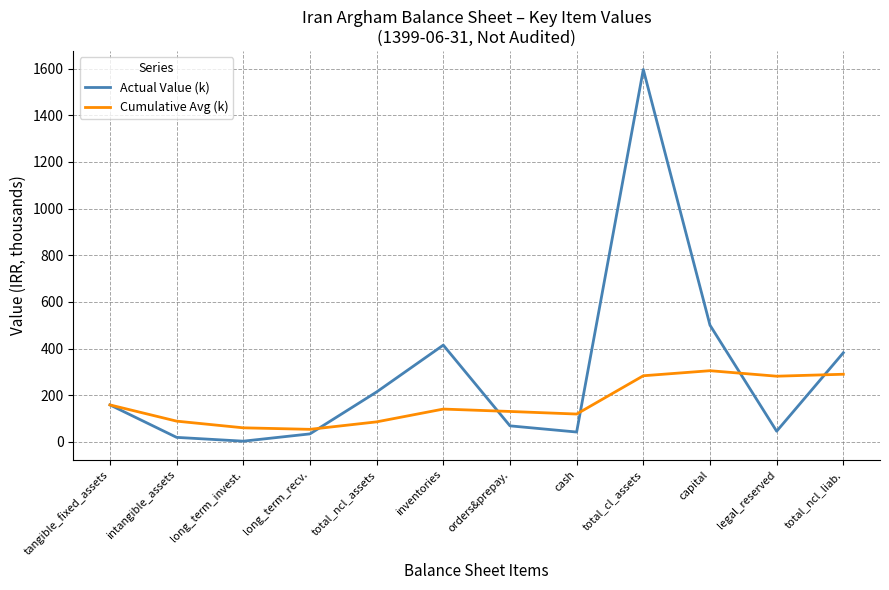

Where is Actual Value (k) nearest to the value 799?

capital